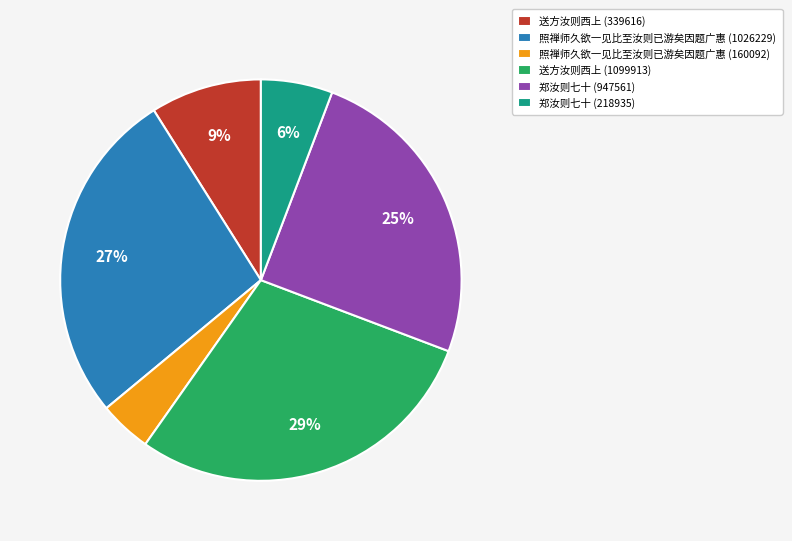

What percentage is the 郑汝则七十 (218935) slice, to the nearest percent?

6%